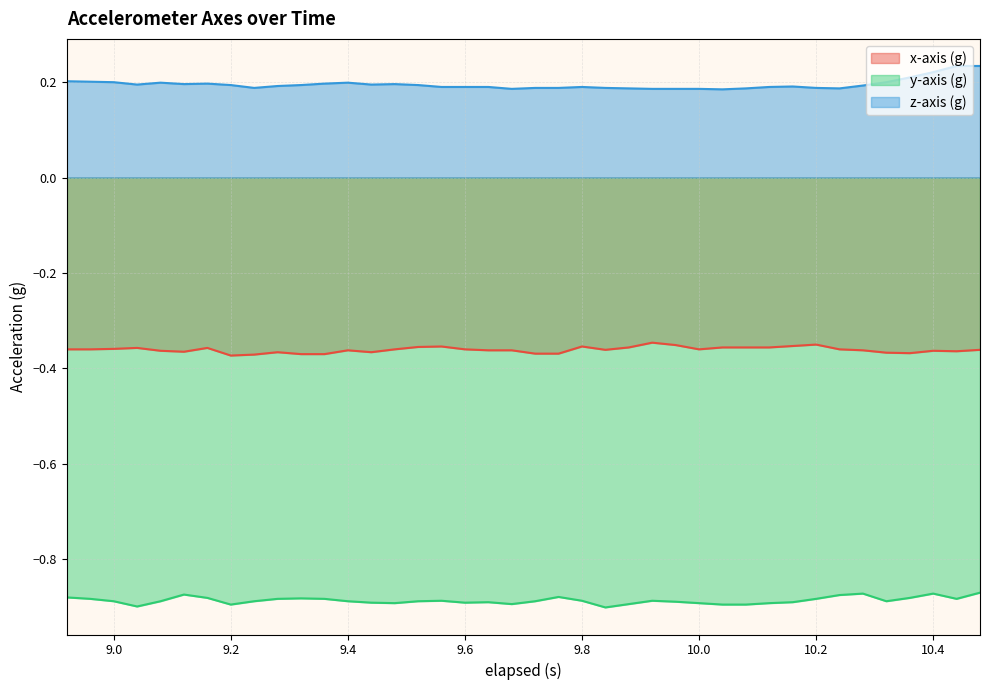

Which has a higher value, 10.04 or 10.0?

10.04